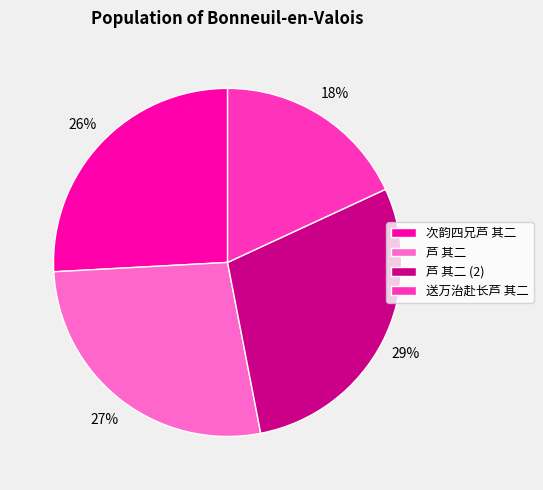

Which category has the biggest portion of the pie?

芦 其二 (2)